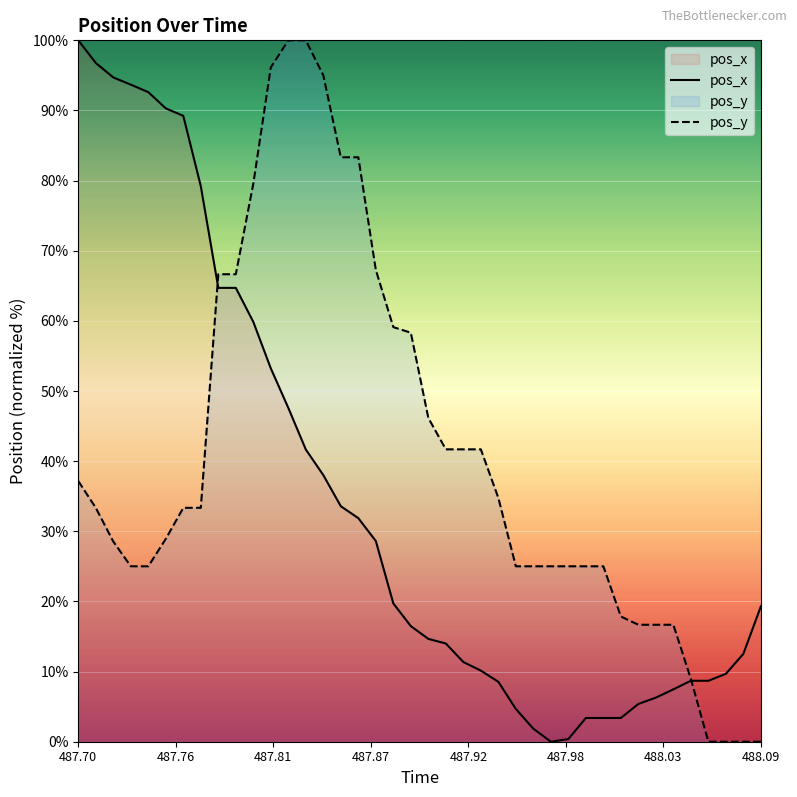

What are all the series names shown in the legend?

pos_x, pos_y